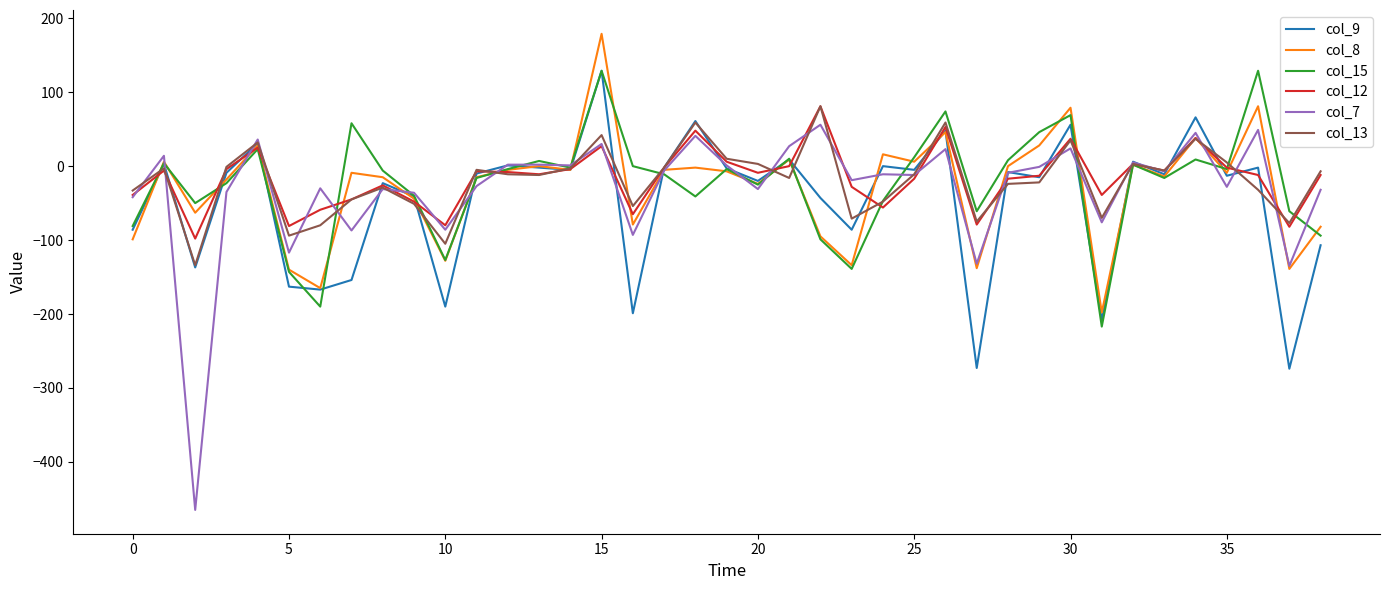

What is the highest value of the col_9 series?

129